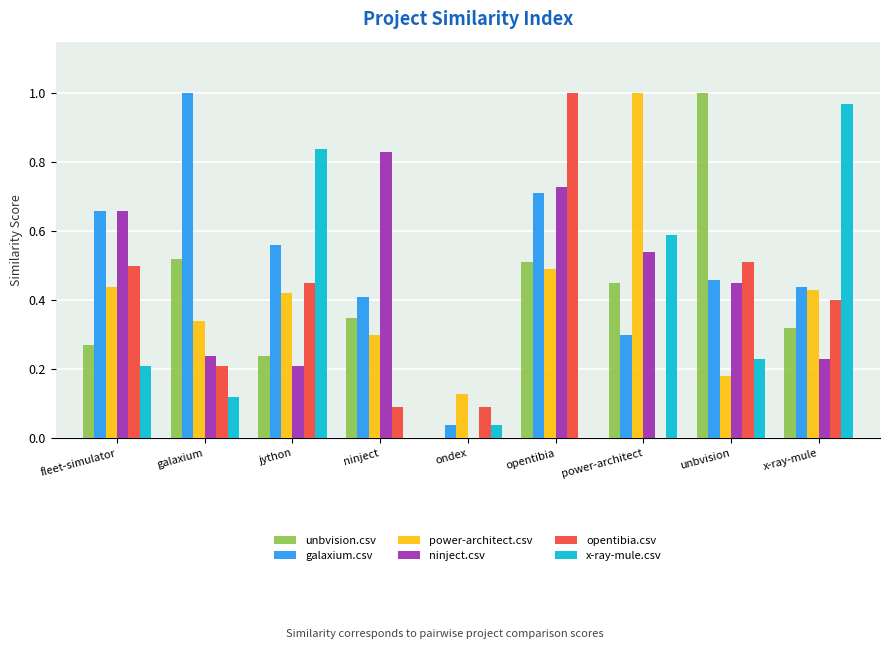

Is it true that ninject.csv equals 0.5 at unbvision?

True